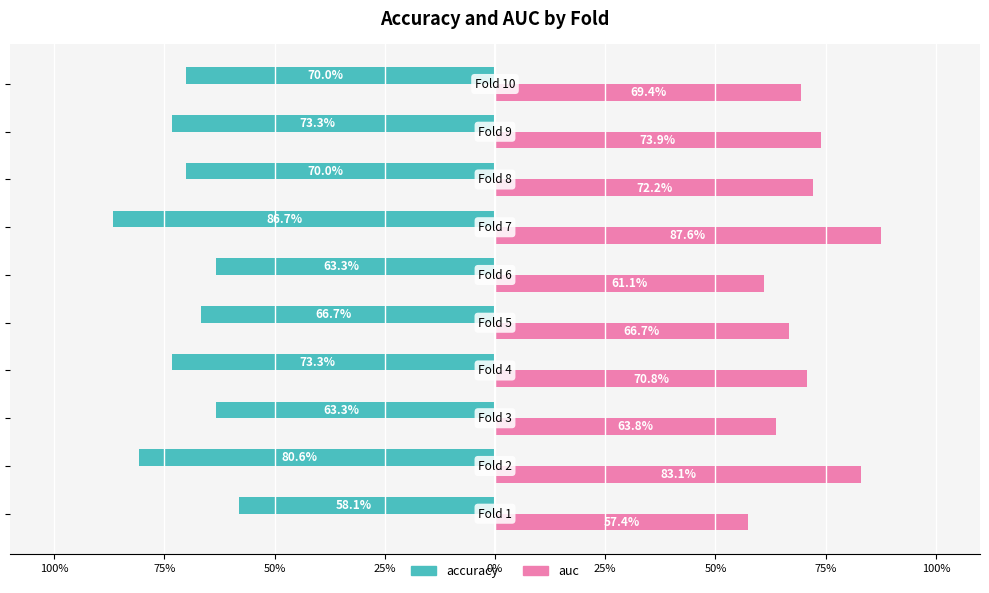

Rank the series by their maximum value, from highest to lowest.

auc, accuracy